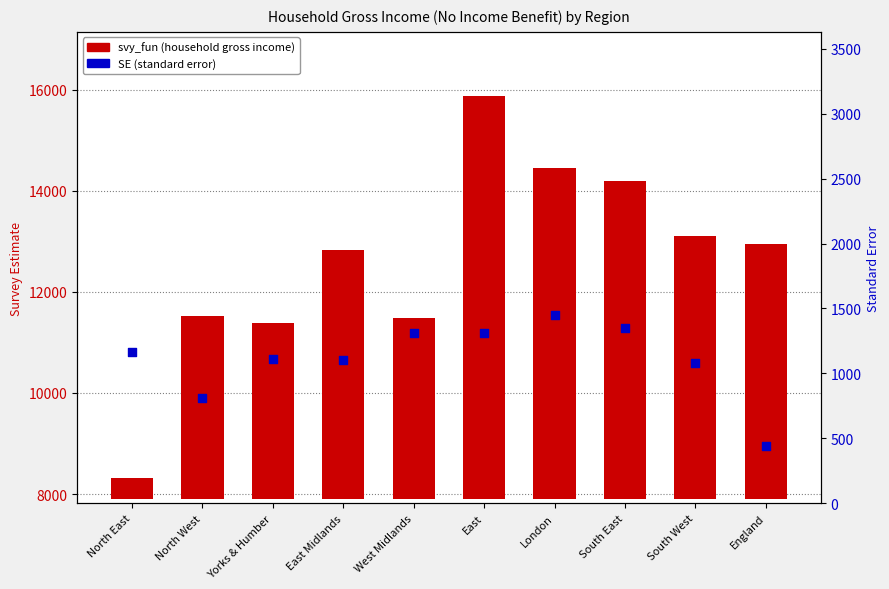

Which series has the largest Y range (max minus min)?

svy_fun (household gross income)